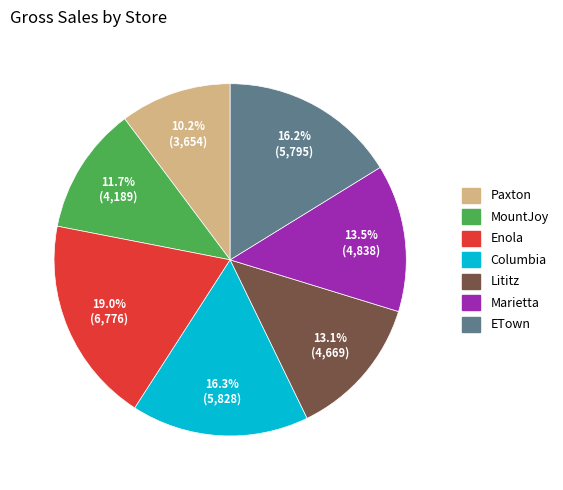

True or false: MountJoy accounts for 7% of the total.

False